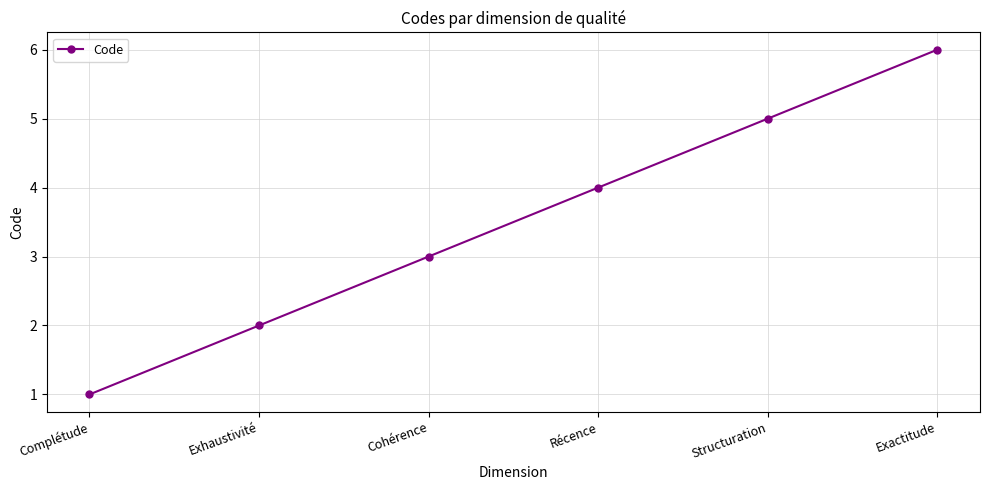

What is the difference between the maximum and minimum values?

5